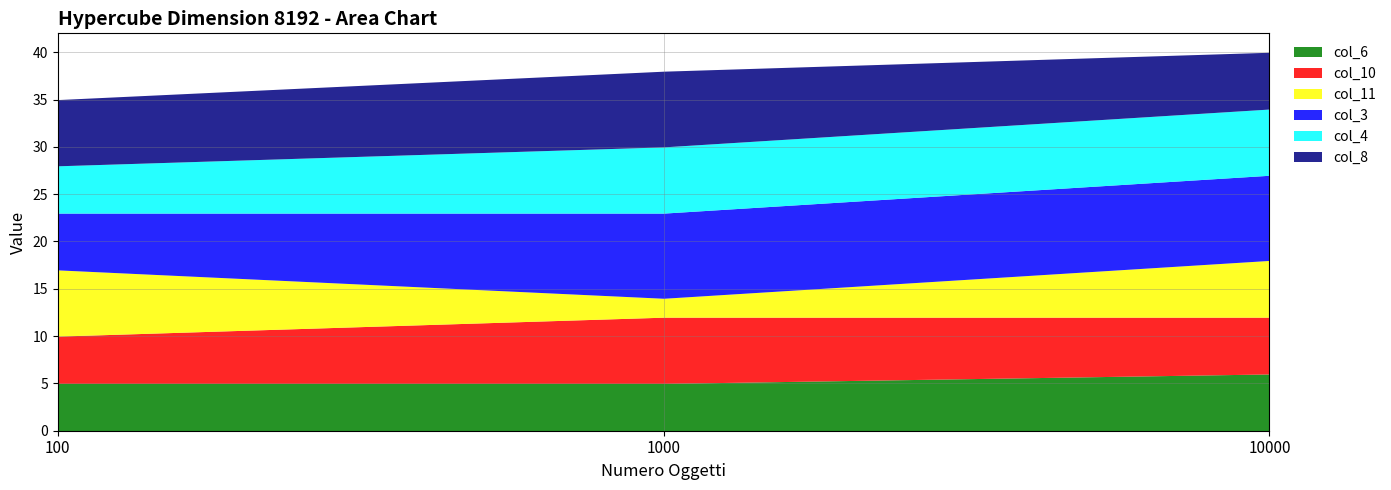

True or false: col_6 has a value of 6 at 10000.

True